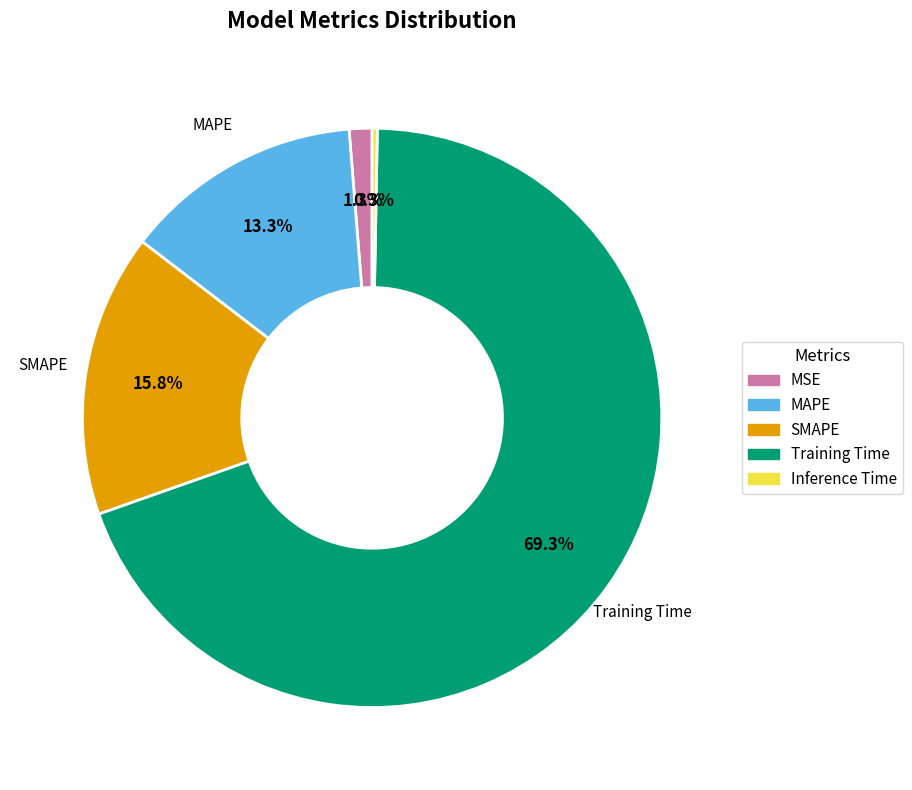

To the nearest percent, what is the difference between the MAPE and Training Time slice percentages?

56%